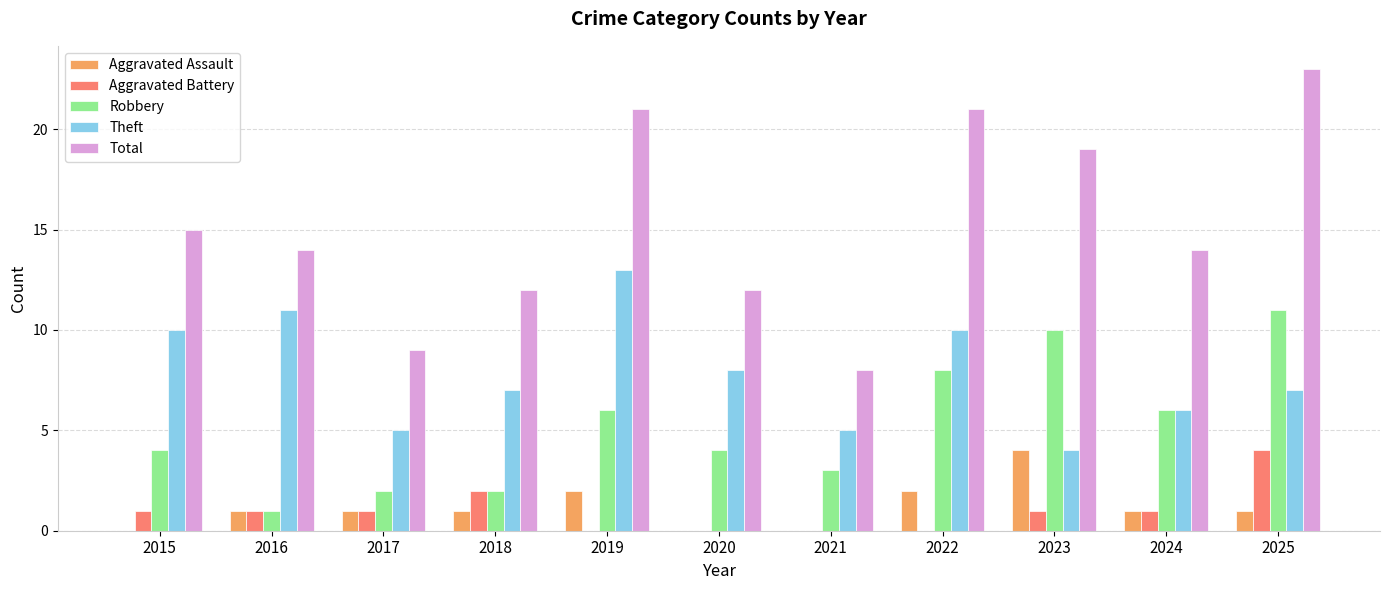

Count the number of categories in the chart.

11